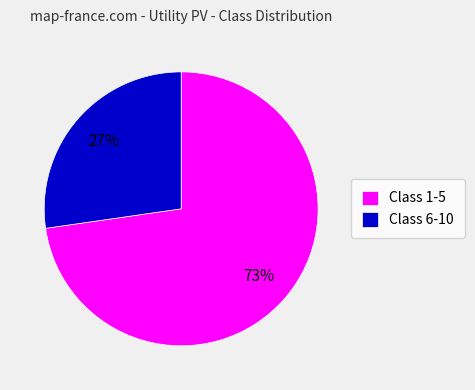

How many segments does this pie chart have?

2